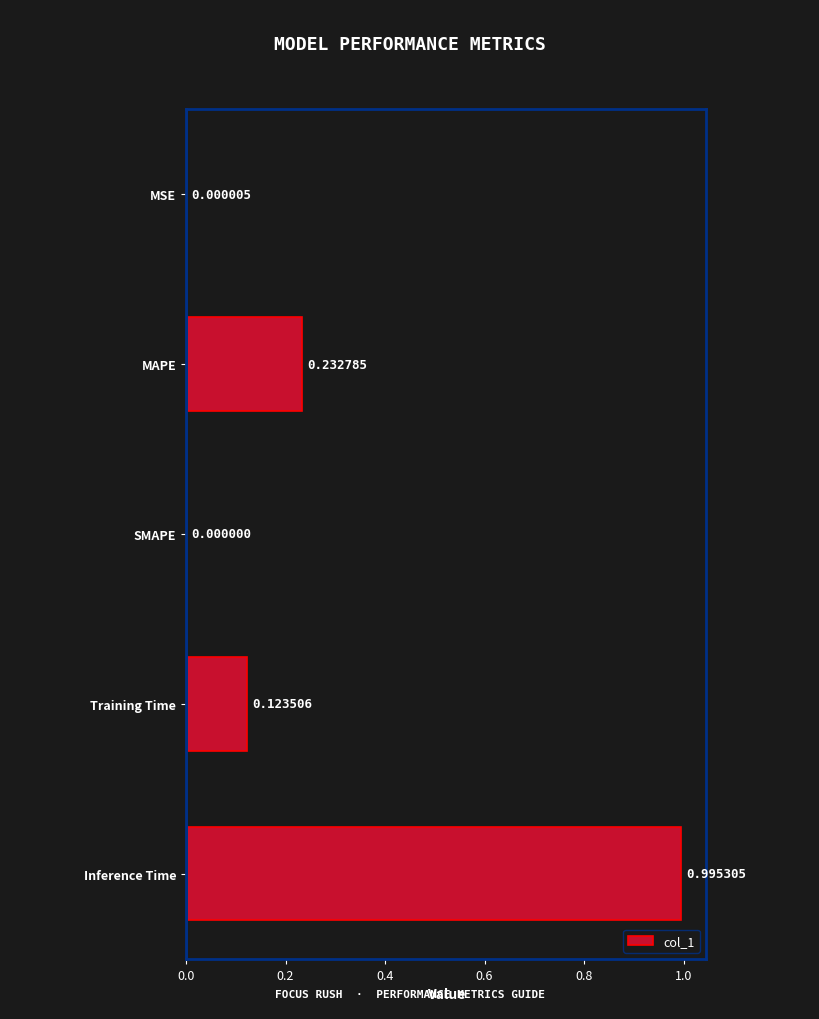

Where is the data nearest to the value 0?

SMAPE